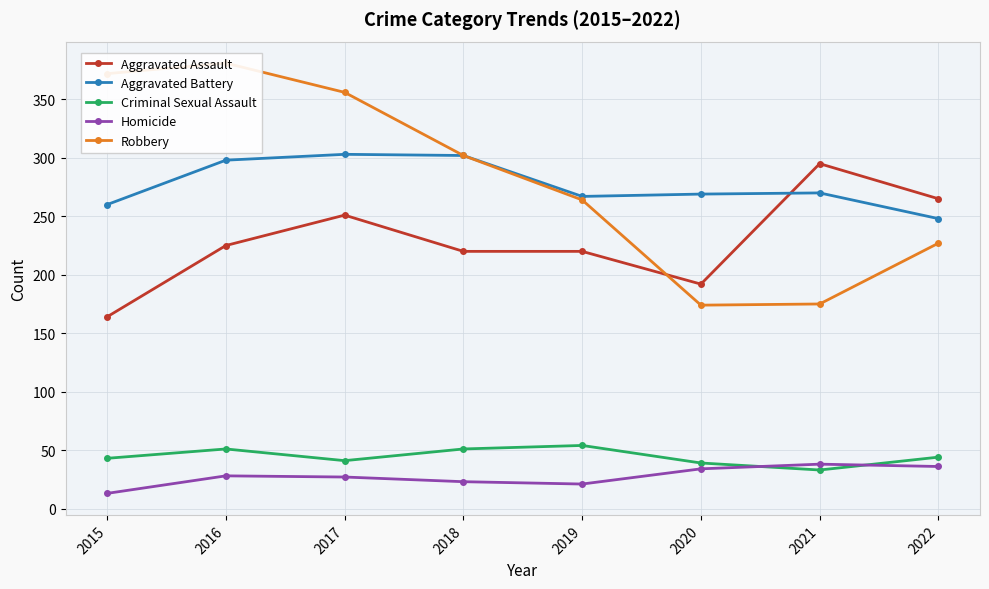

What is the greatest value displayed?

381